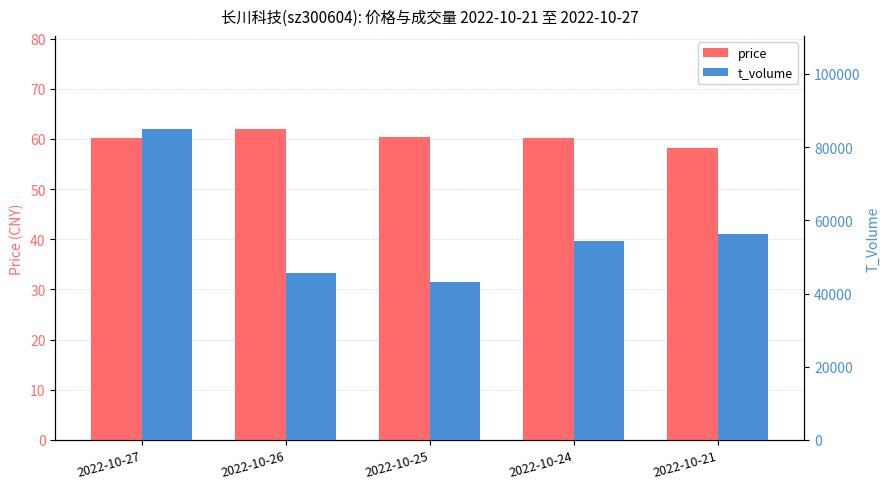

At which category does the chart reach its minimum across all series?

2022-10-21